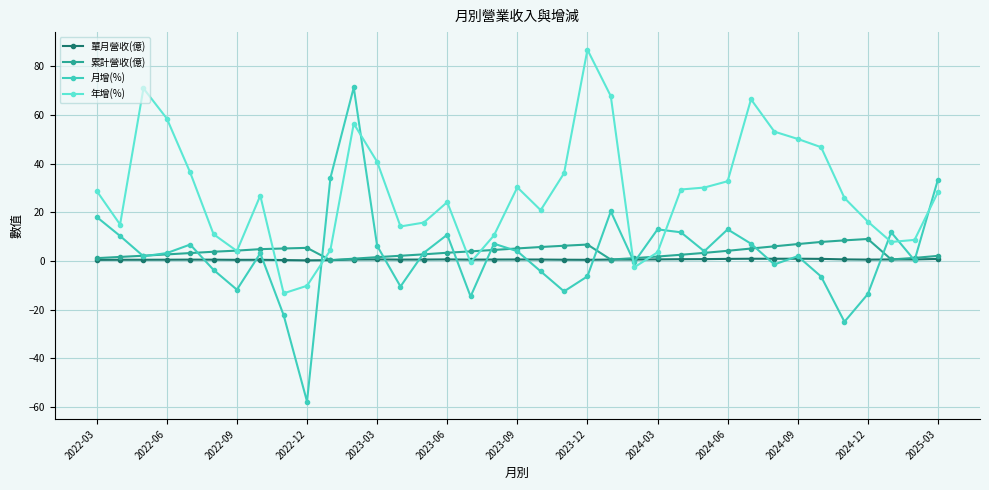

How many series are shown in this chart?

4